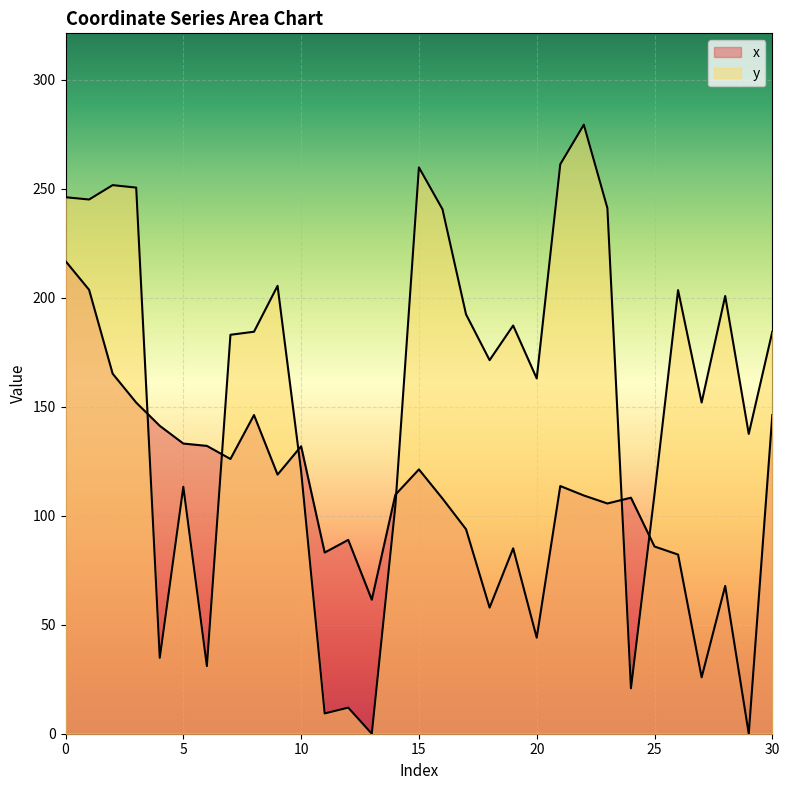

Is it true that y equals 200.8 at 28?

True